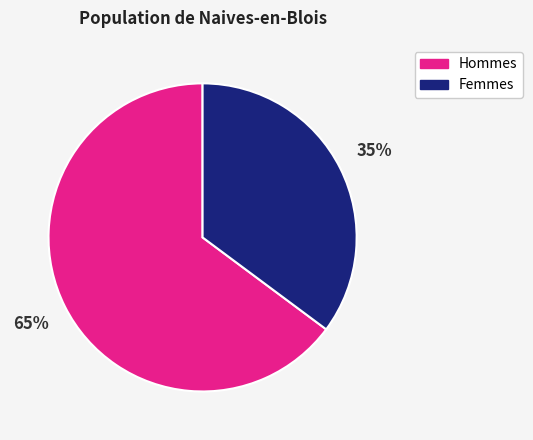

Is the sum of Hommes and Femmes greater than half?

Yes